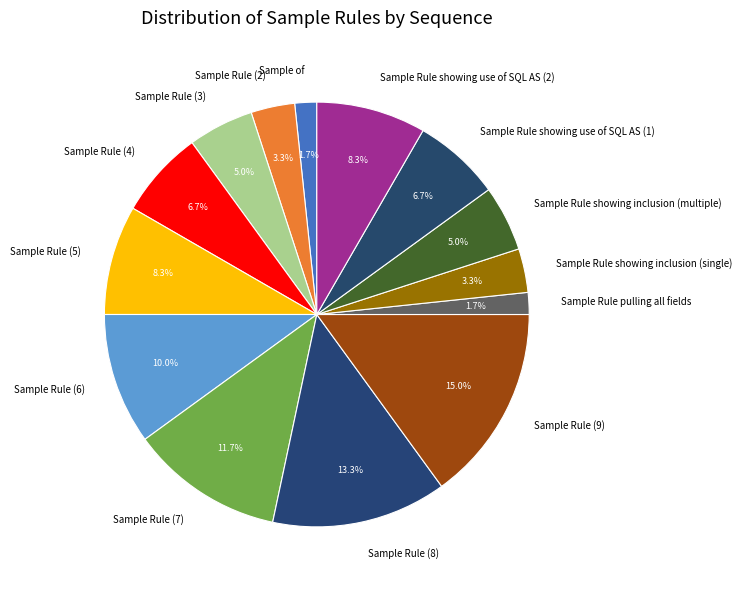

Is it true that Sample of is 2% of the pie?

True